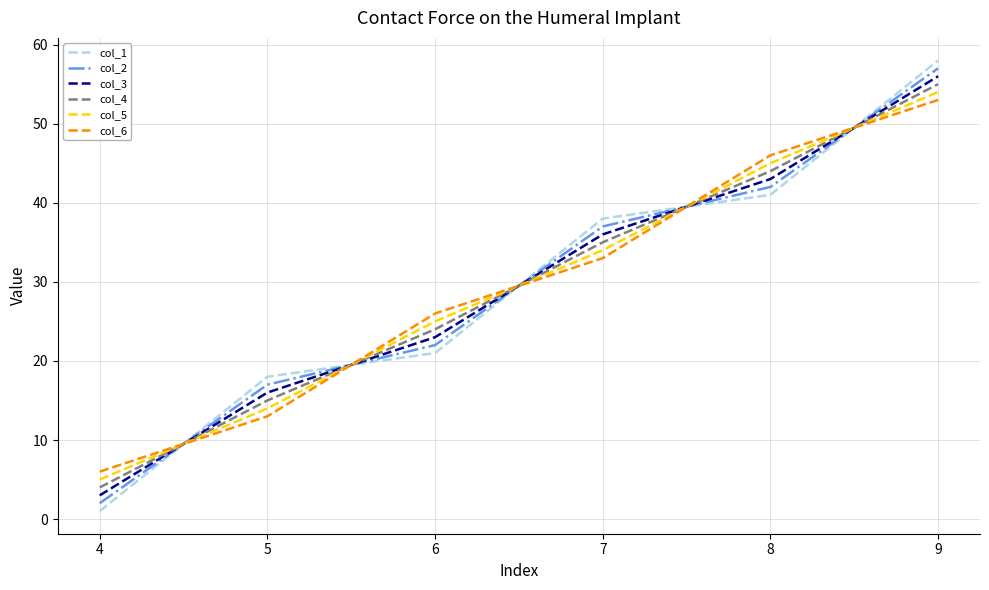

Which label corresponds to the largest value in the chart?

9